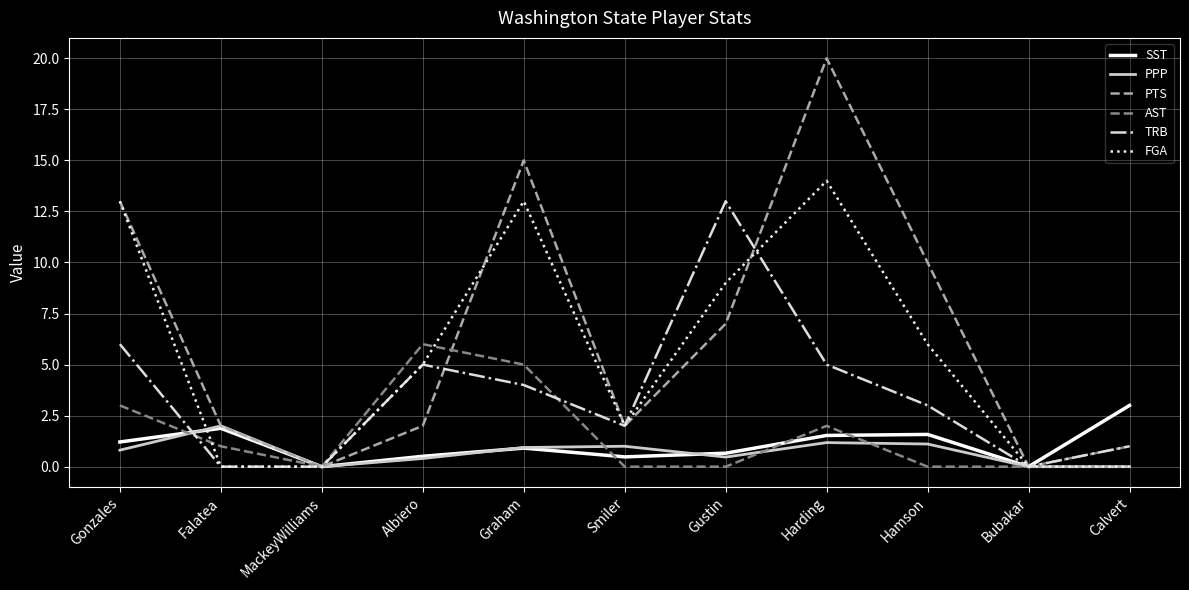

What is the greatest value displayed?

20.0